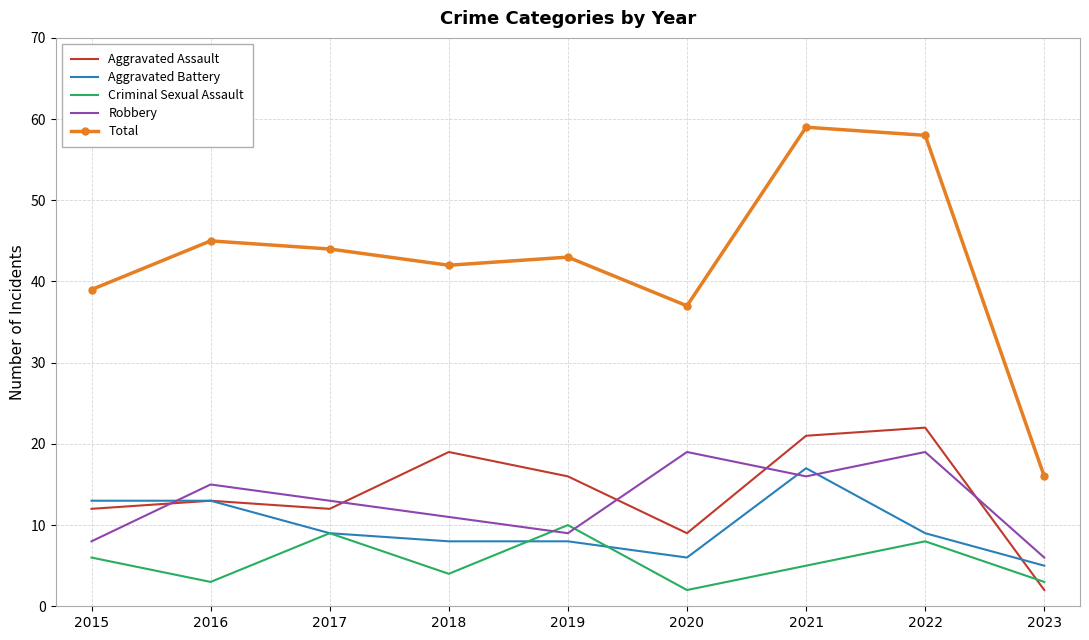

Between 2020 and 2021, which series saw the biggest shift?

Total